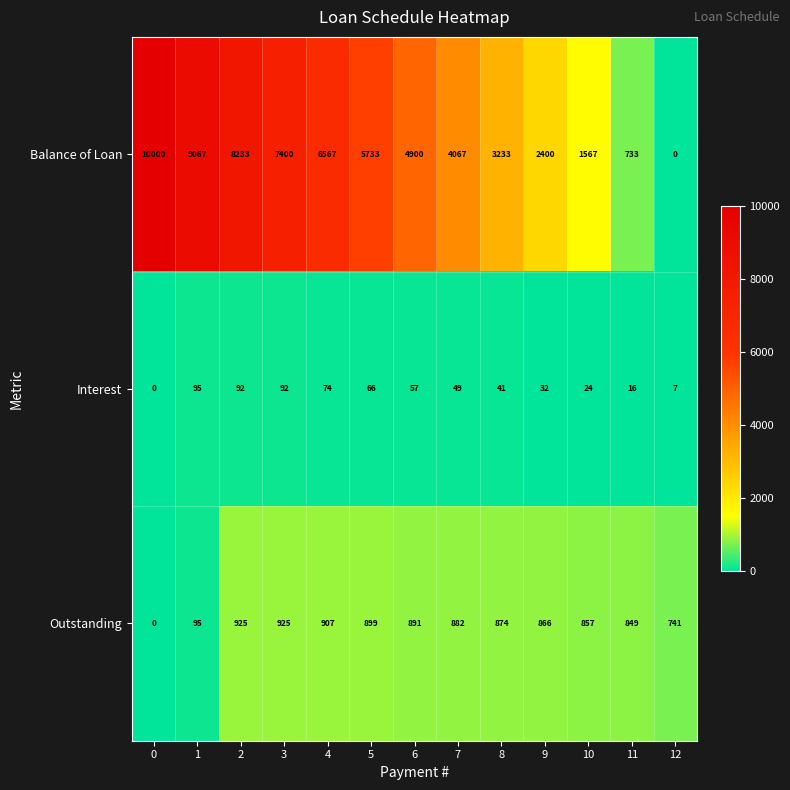

Rank the series at 5 from lowest to highest value.

Interest, Outstanding, Balance of Loan